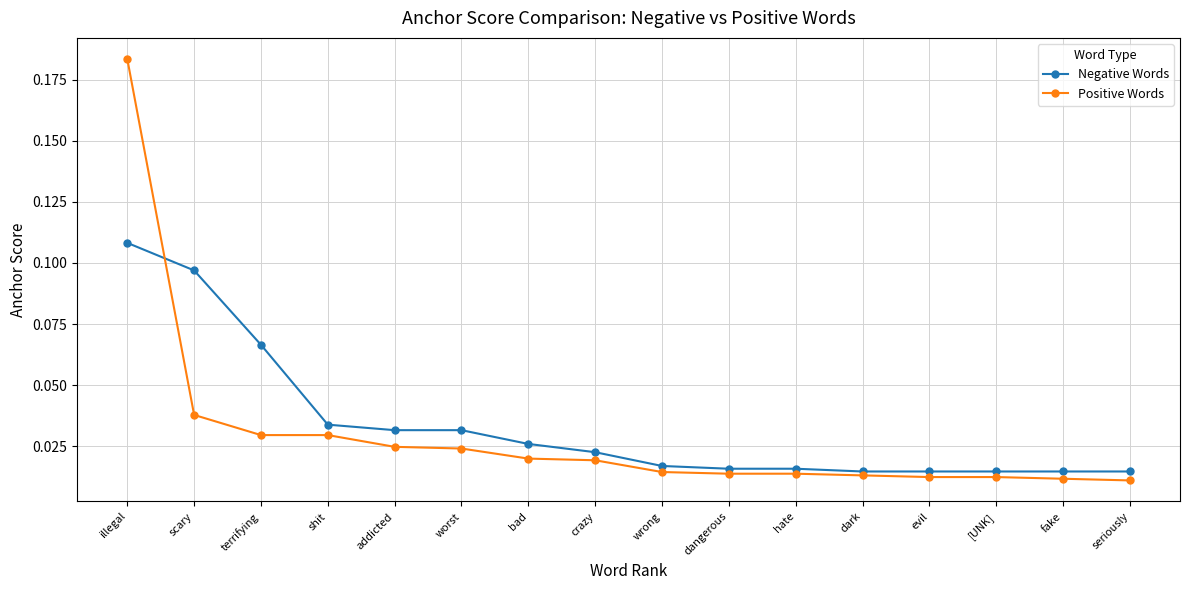

After their last crossing, which series has the higher values: Negative Words or Positive Words?

Negative Words